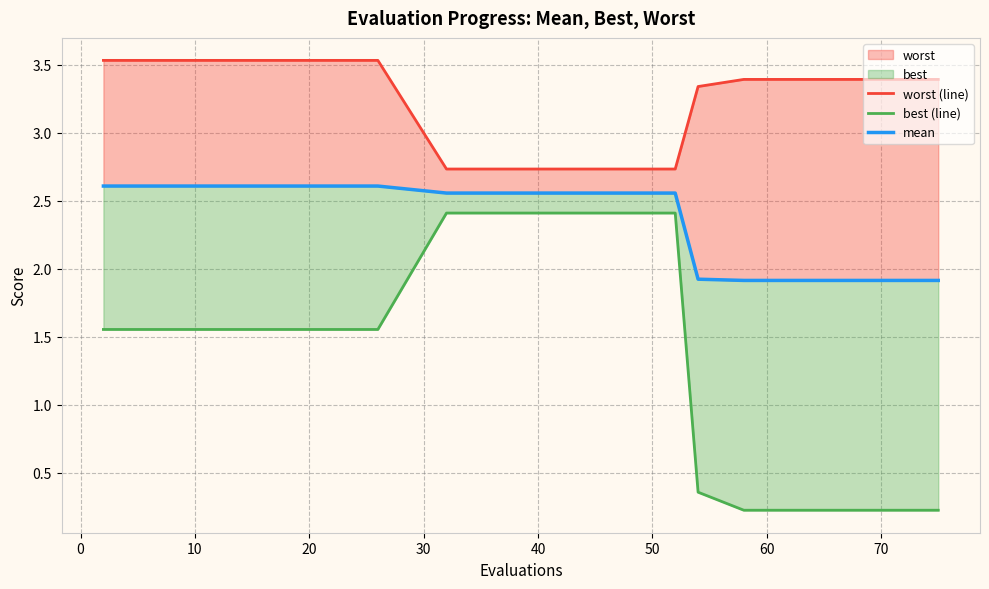

What is the sum of all worst (line) values?

65.8